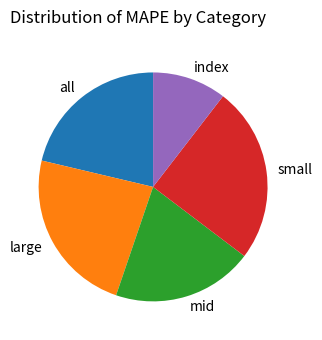

Which has a higher value, index or large?

large